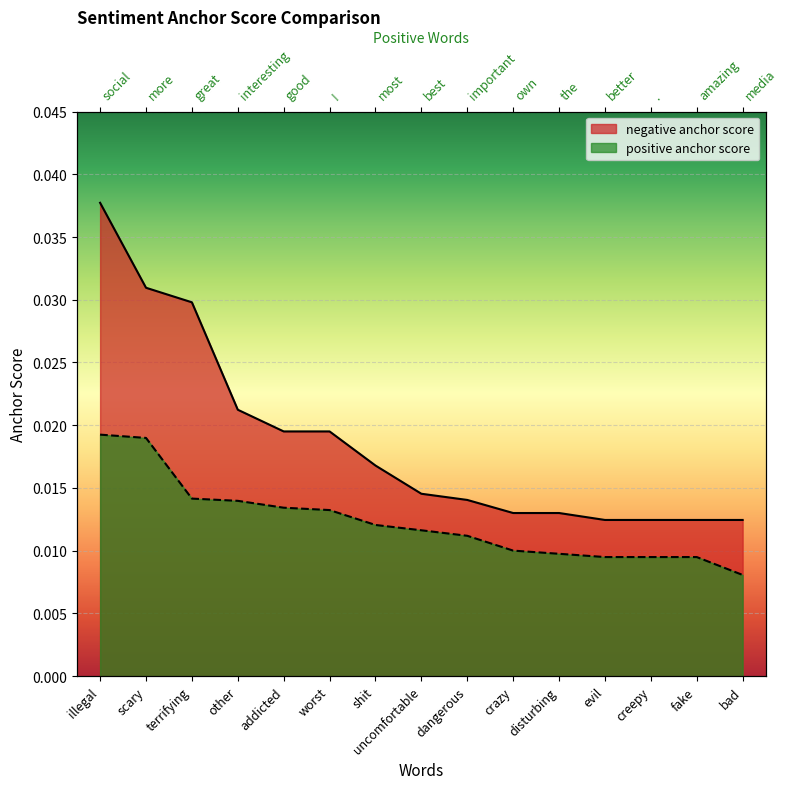

At addicted, list the series in order from largest to smallest.

negative anchor score, positive anchor score